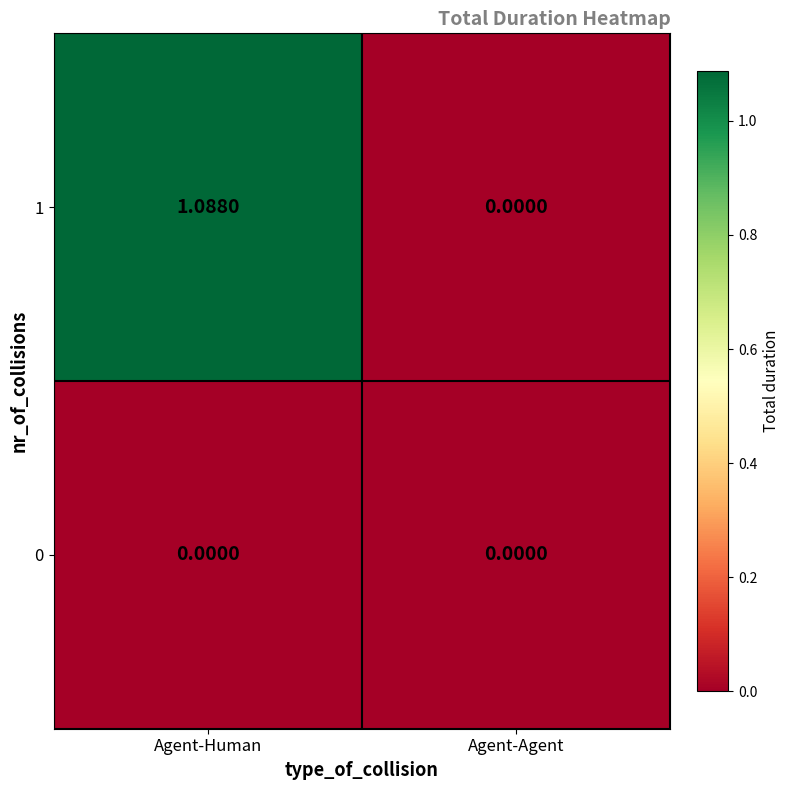

List the labels in order of 1 value, largest first.

Agent-Human, Agent-Agent